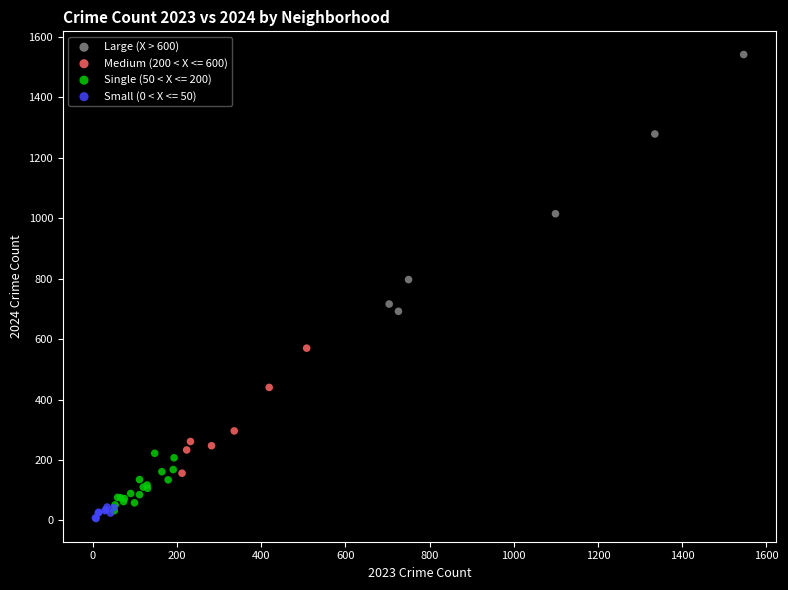

Which series reaches the maximum Y coordinate?

Large (X > 600)